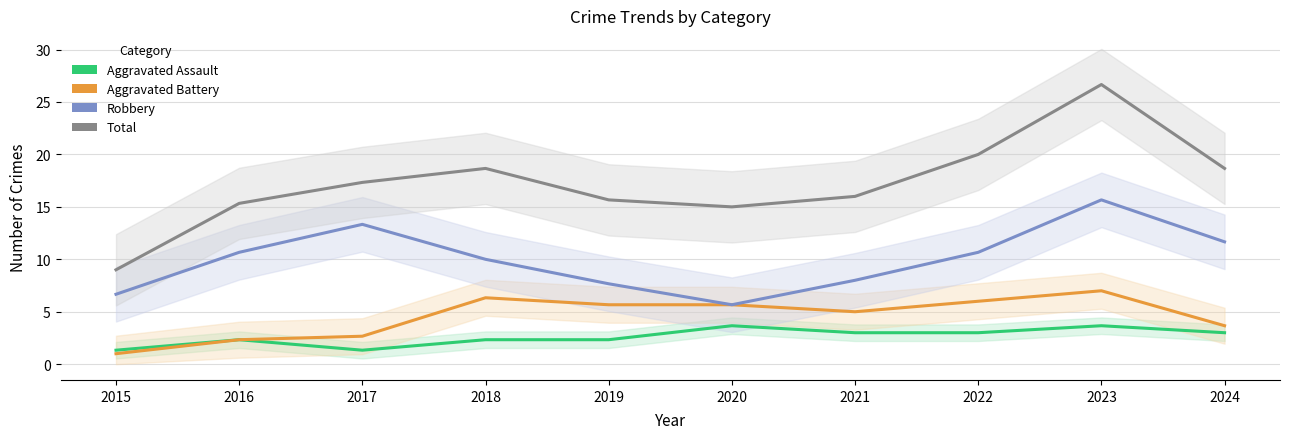

Which has a higher value, 2020 or 2023?

2023